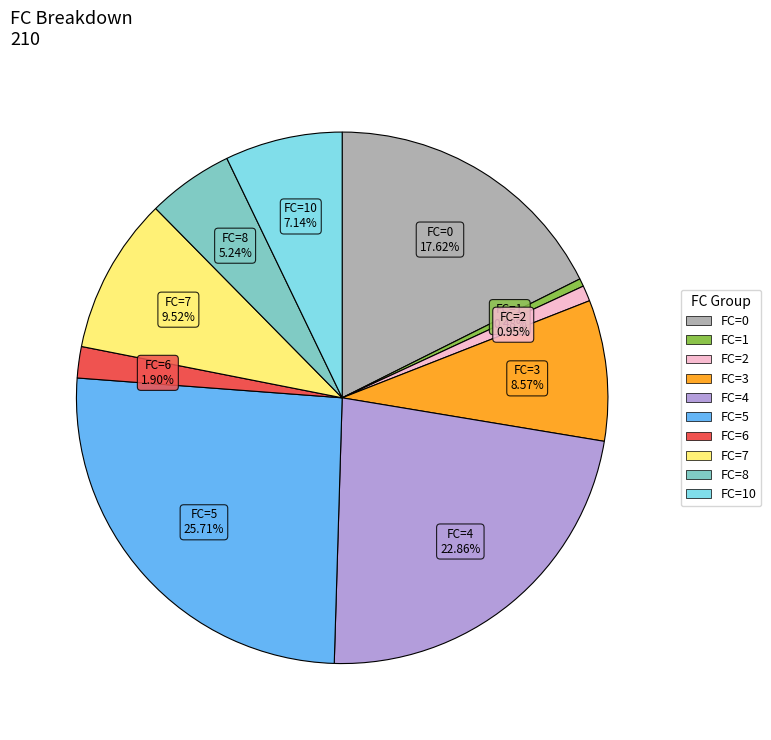

Is there any slice that represents more than half of the pie?

No